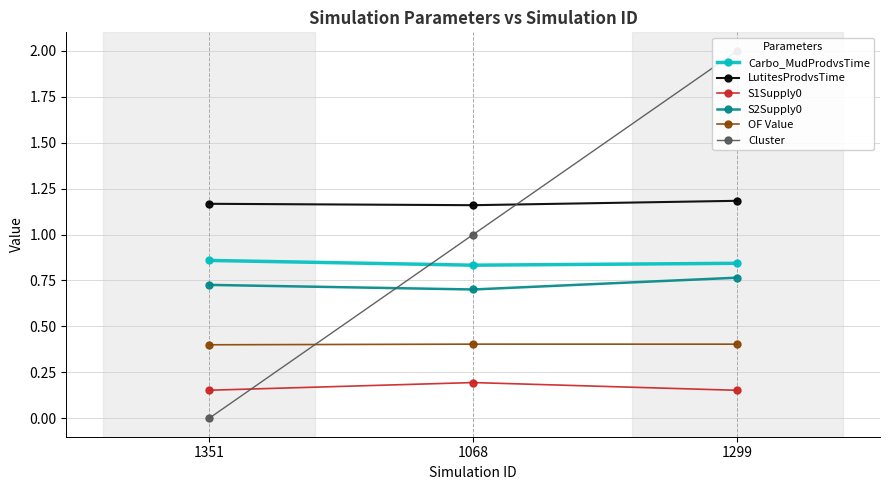

How many series are shown in this chart?

6